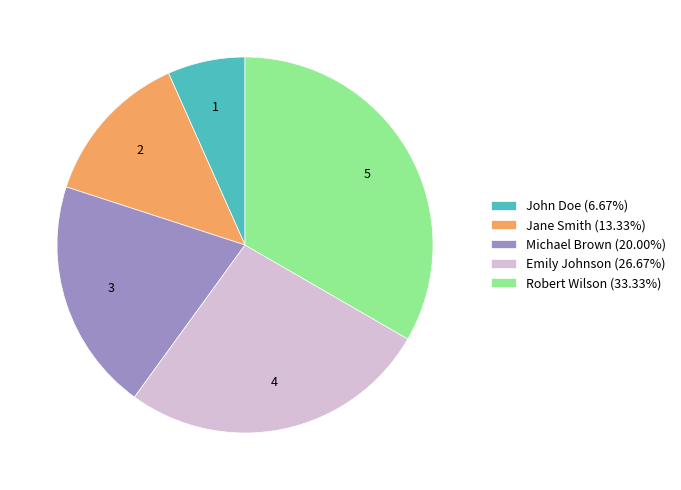

Is there a majority slice in this chart?

No